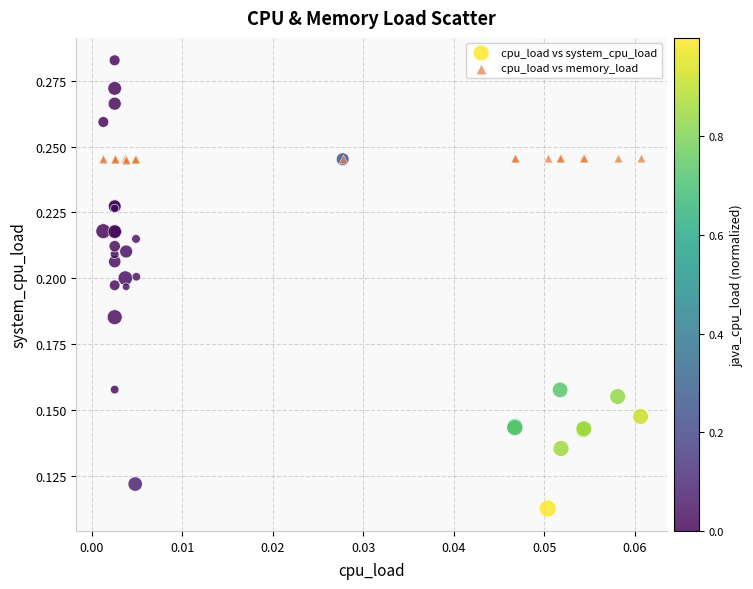

Which series has the largest Y range (max minus min)?

cpu_load vs system_cpu_load